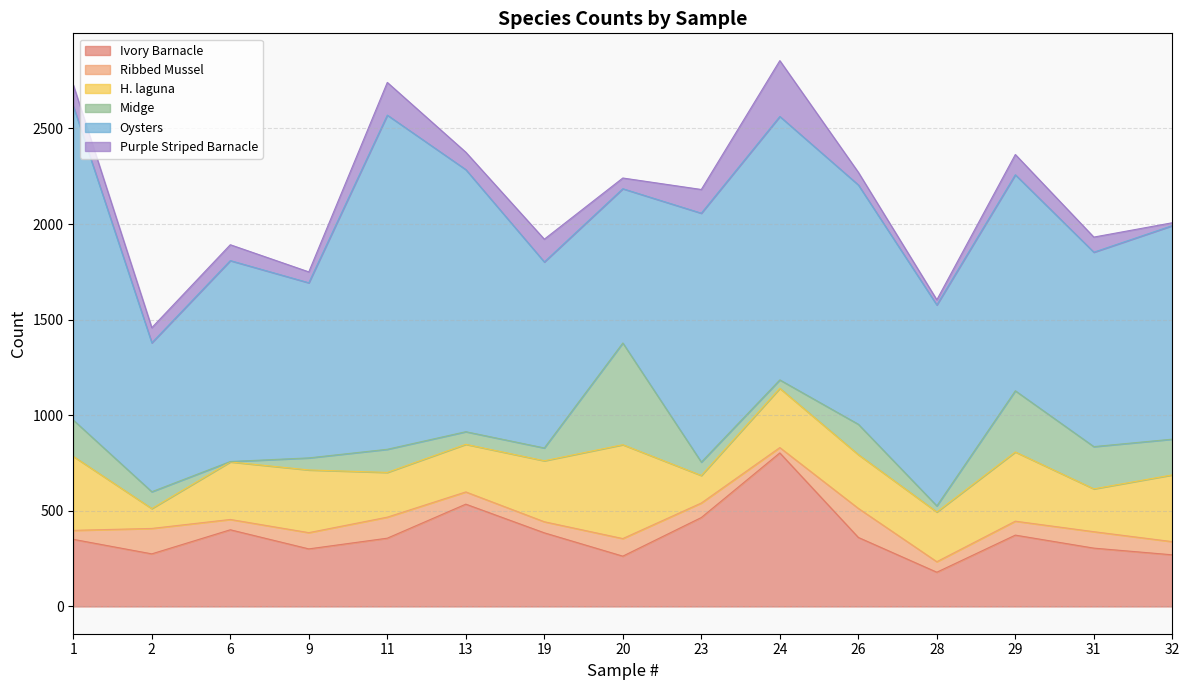

In Midge, how many points are lower than both neighbors (excluding endpoints)?

4